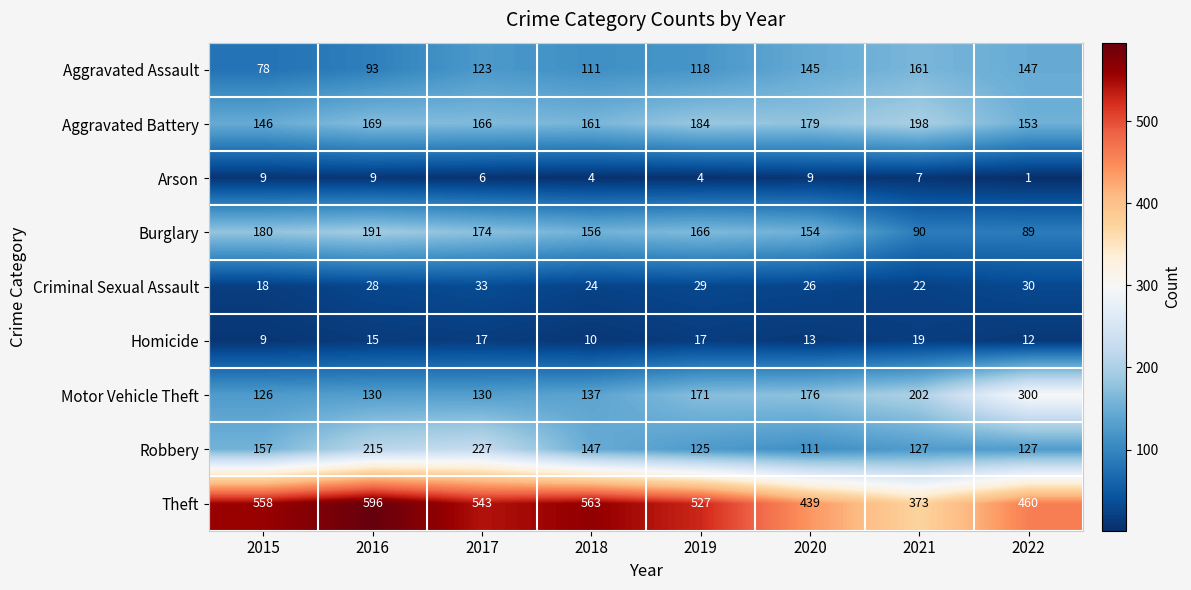

Which series has the largest range (max minus min)?

Theft